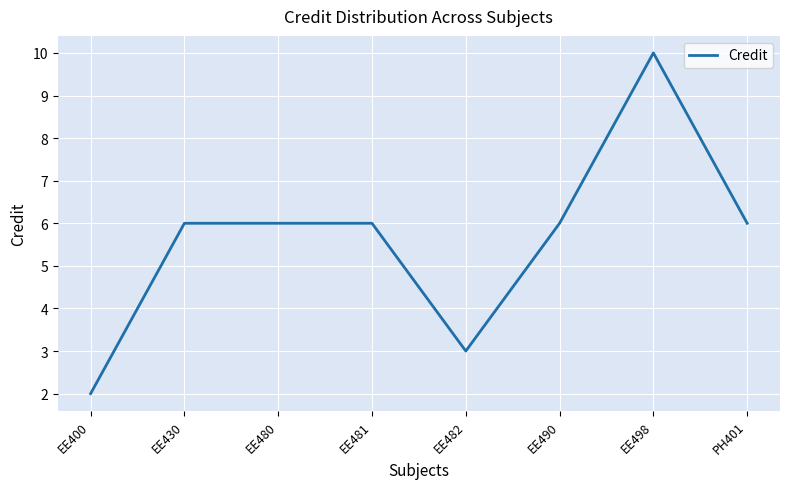

What is the difference between the maximum and second lowest values?

7